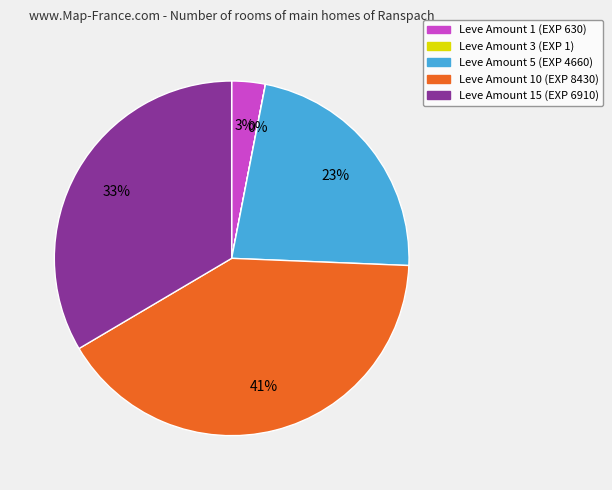

Which has a higher value, Leve Amount 15 (EXP 6910) or Leve Amount 10 (EXP 8430)?

Leve Amount 10 (EXP 8430)